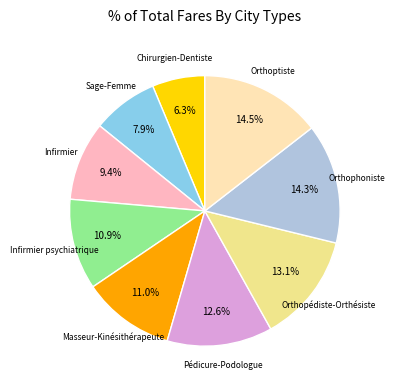

Is there a majority slice in this chart?

No